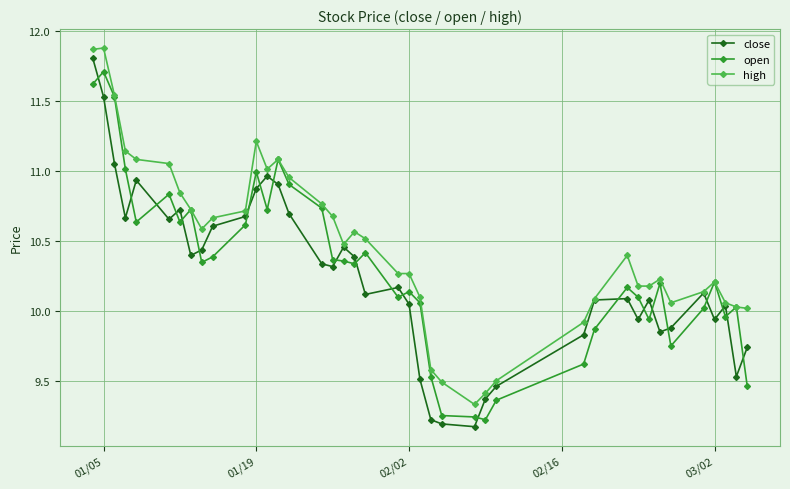

True or false: open has more than 2 interior local peaks.

True